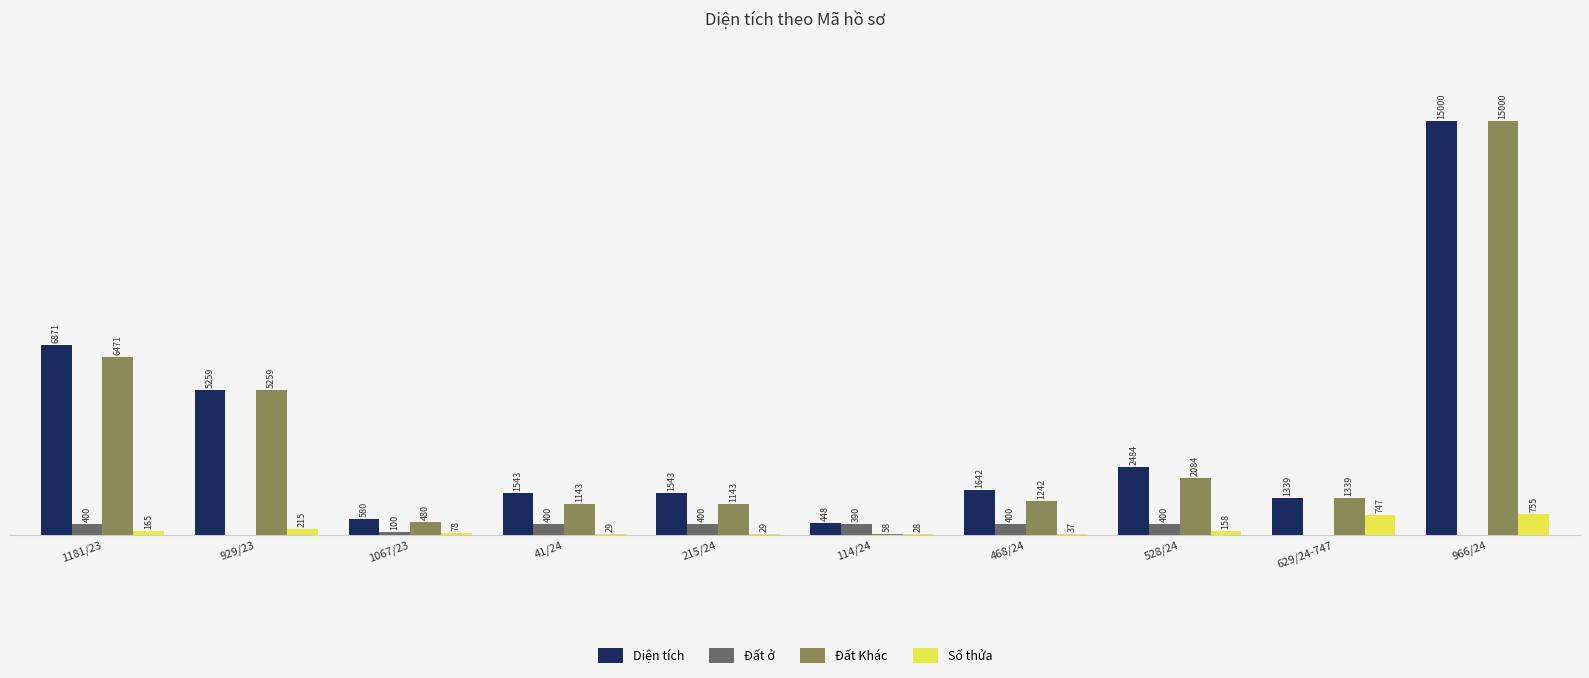

Is the value of Đất Khác at 528/24 greater than the value of Đất ở at 1181/23?

Yes